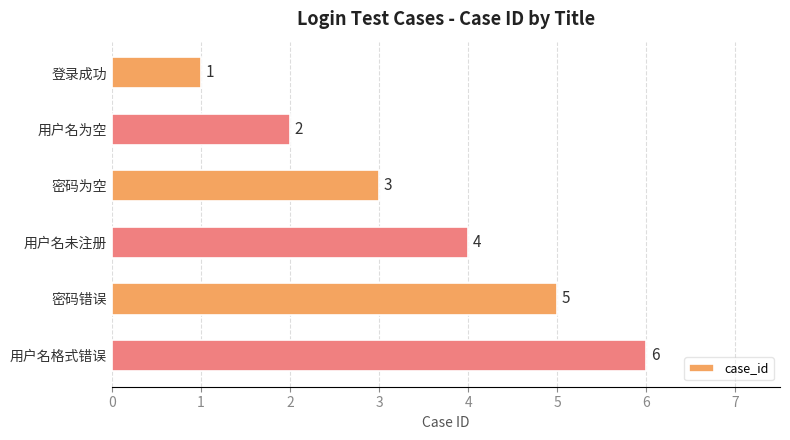

What is the value of the 5th bar from the top?

5